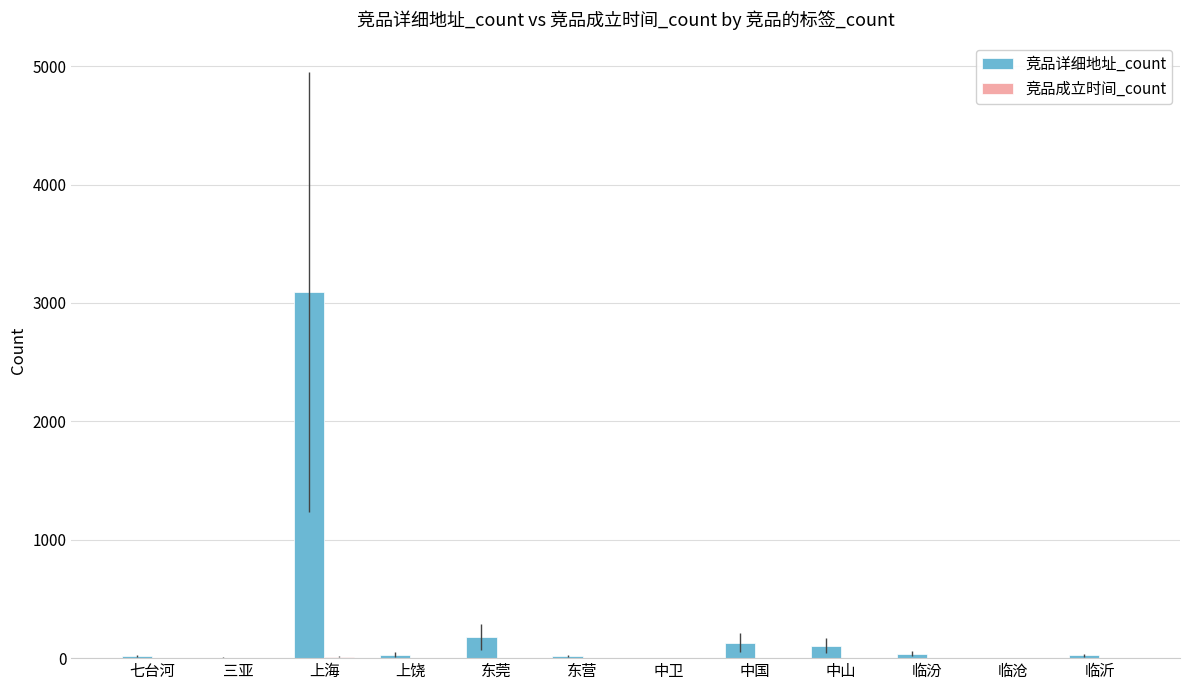

Which series has the largest total across all categories?

竞品详细地址_count